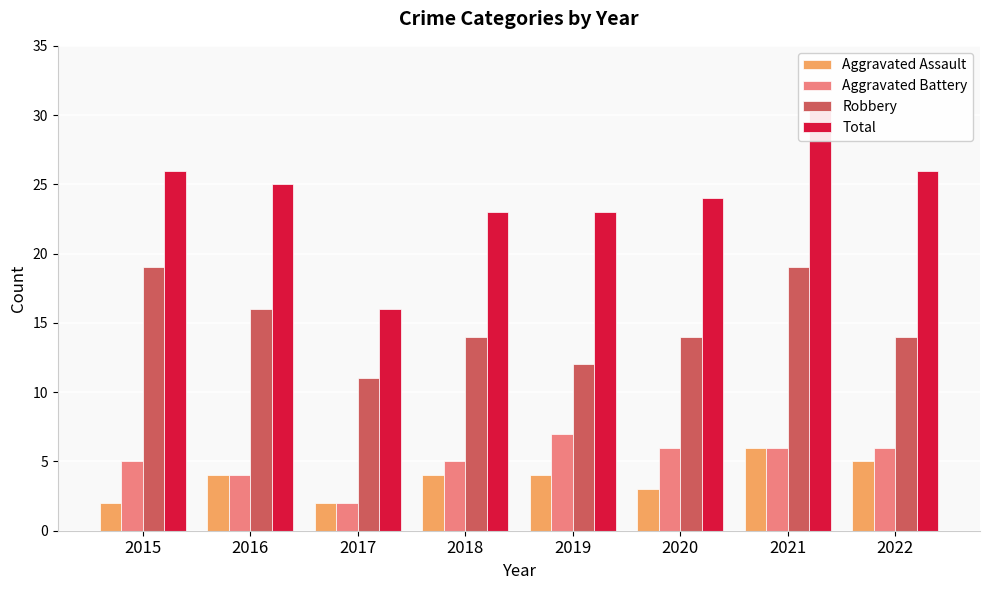

Does the chart contain stacked bars?

No